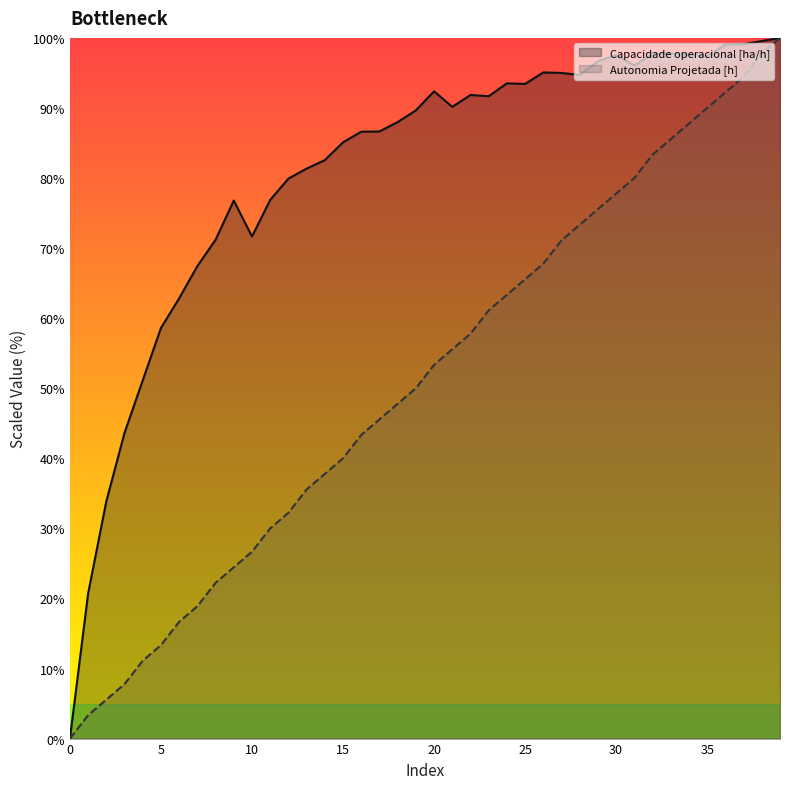

Which series has the largest range (max minus min)?

Capacidade operacional [ha/h]